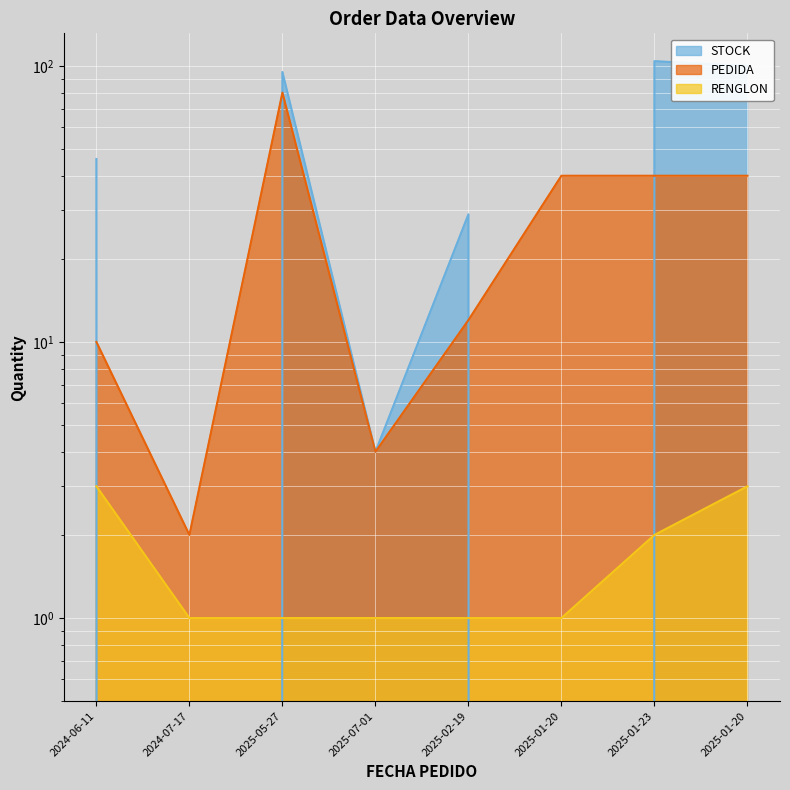

Between 2025-07-01 and 2025-01-23, which series saw the biggest shift?

STOCK